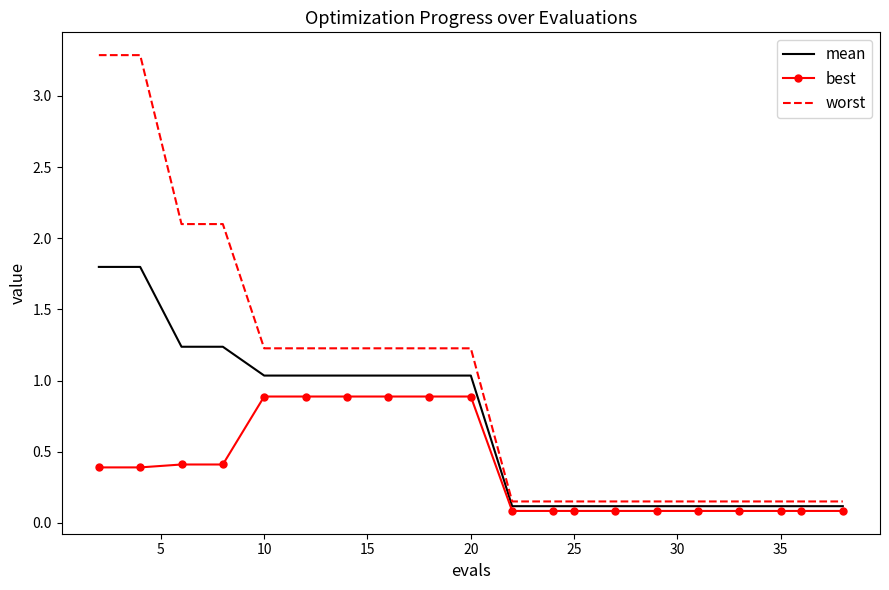

Rank the series by their average value, from highest to lowest.

worst, mean, best